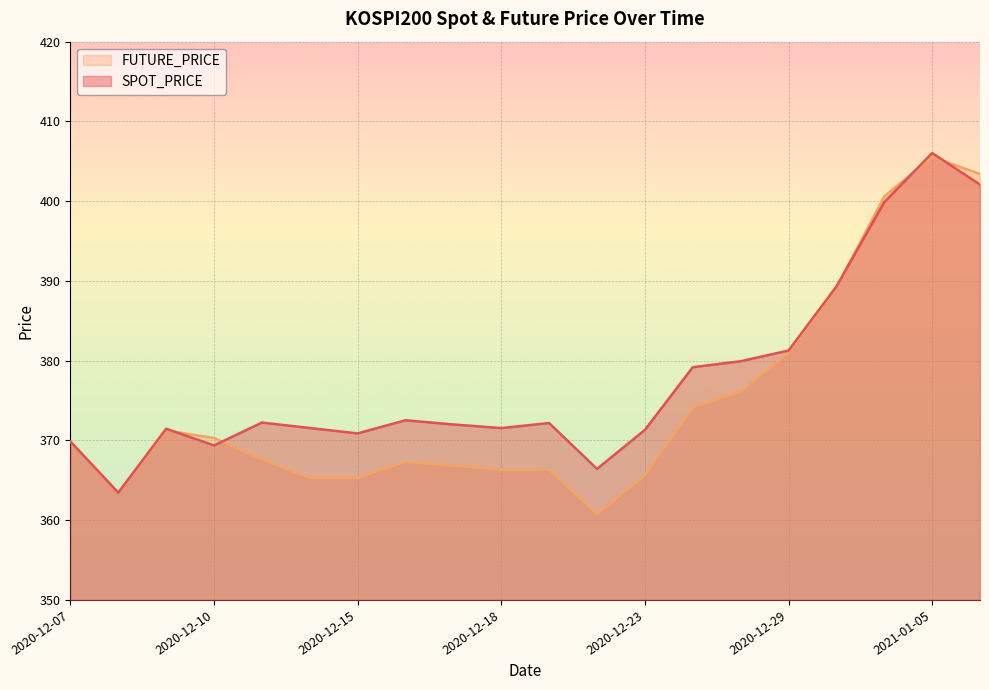

Which category has the lowest value in the SPOT_PRICE series?

2020-12-08